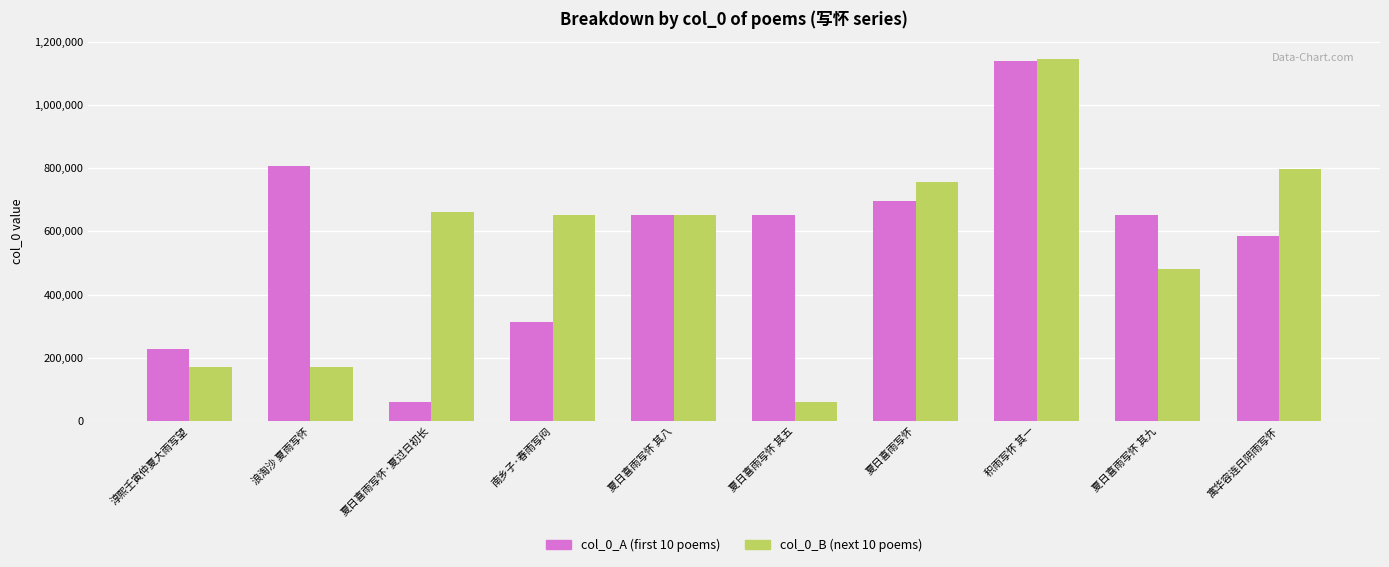

What is the spread (max minus min) of values at 夏日喜雨写怀·夏过日初长?

600023